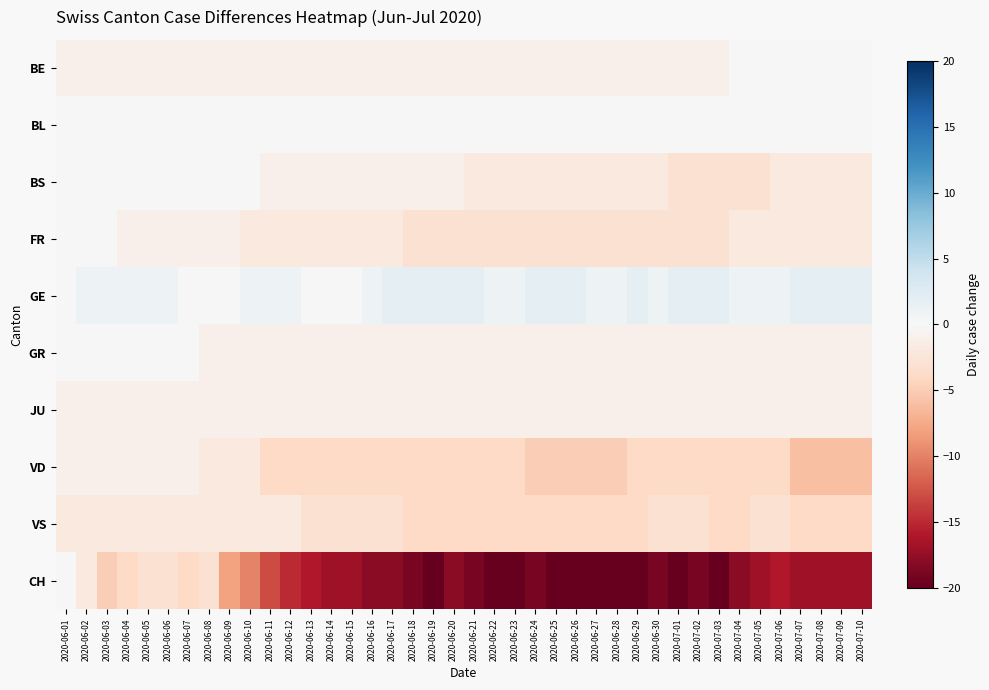

What is the difference between the highest and lowest values at 2020-07-10?

19